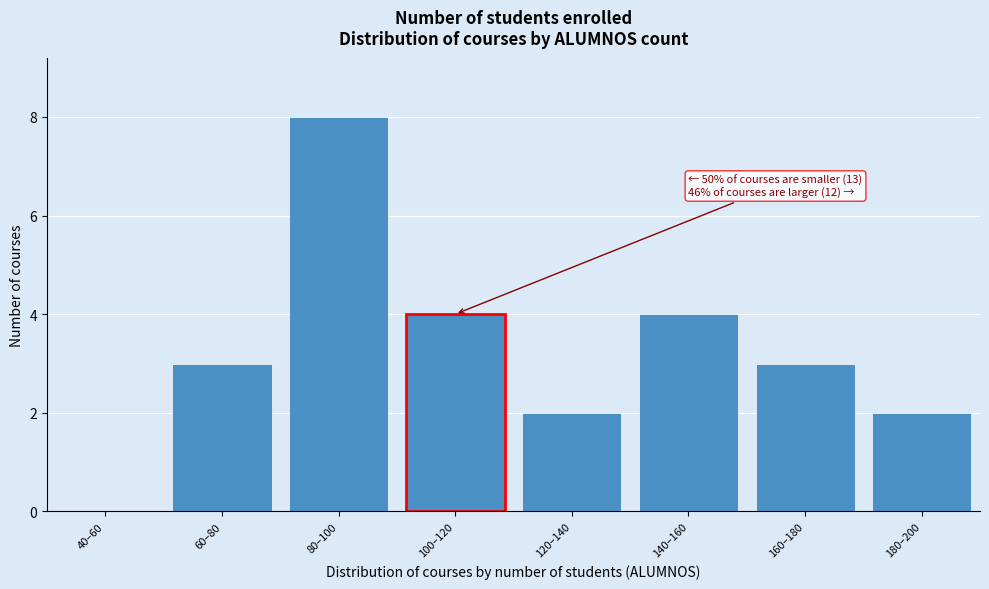

Reading right to left, list all the values displayed in this chart.

180–200=2	160–180=3	140–160=4	120–140=2	100–120=4	80–100=8	60–80=3	40–60=0